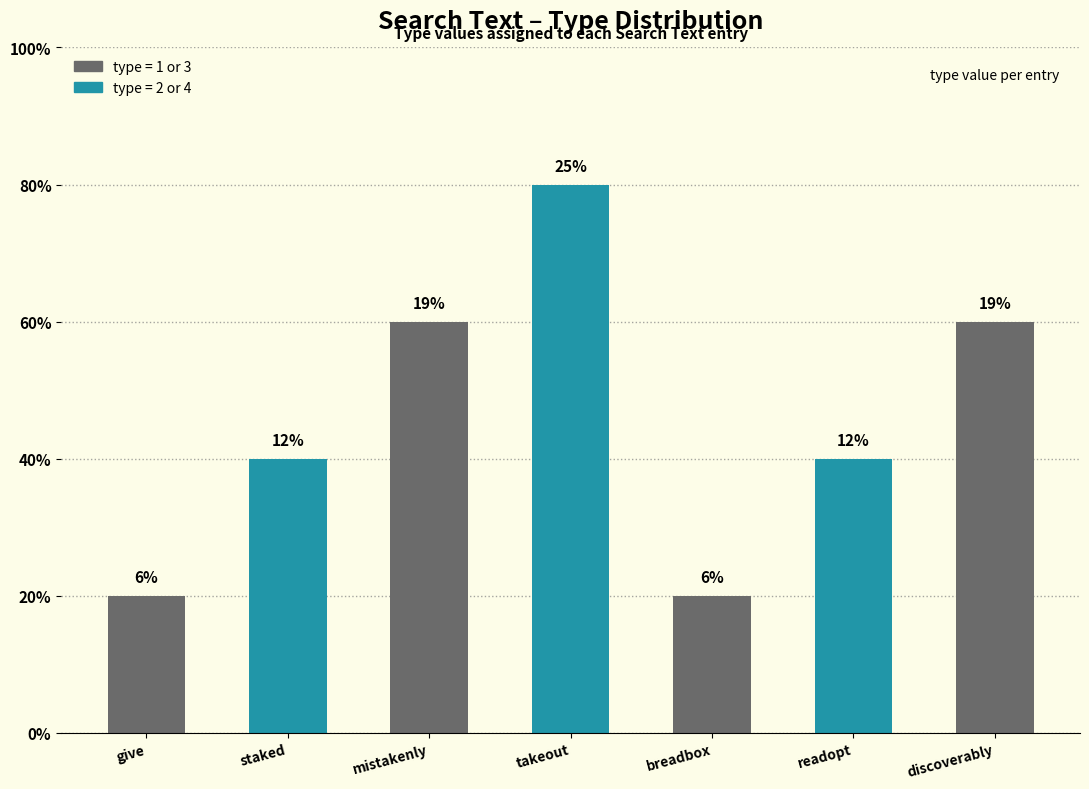

Are the bars horizontal?

No